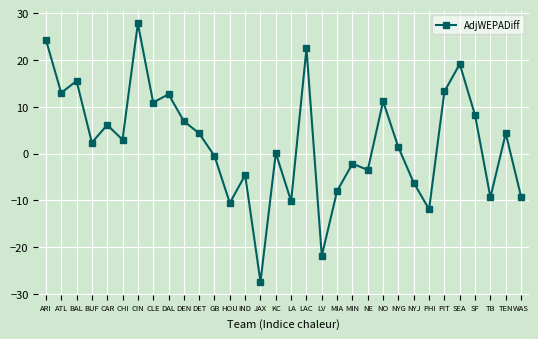

The chart shows a value of 4.3 at DET. True or false?

True